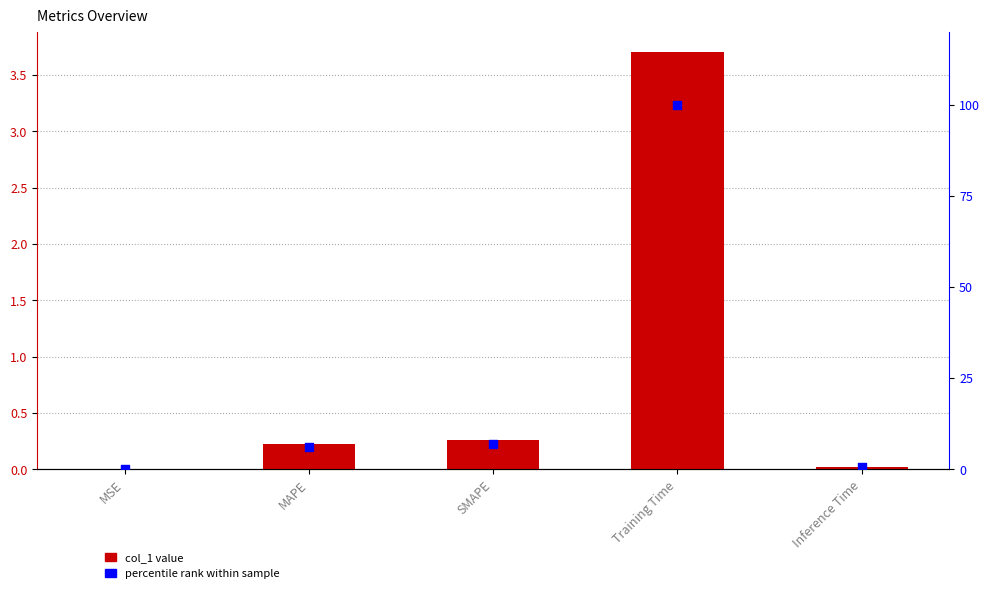

At how many categories does at least one series exceed 65?

1